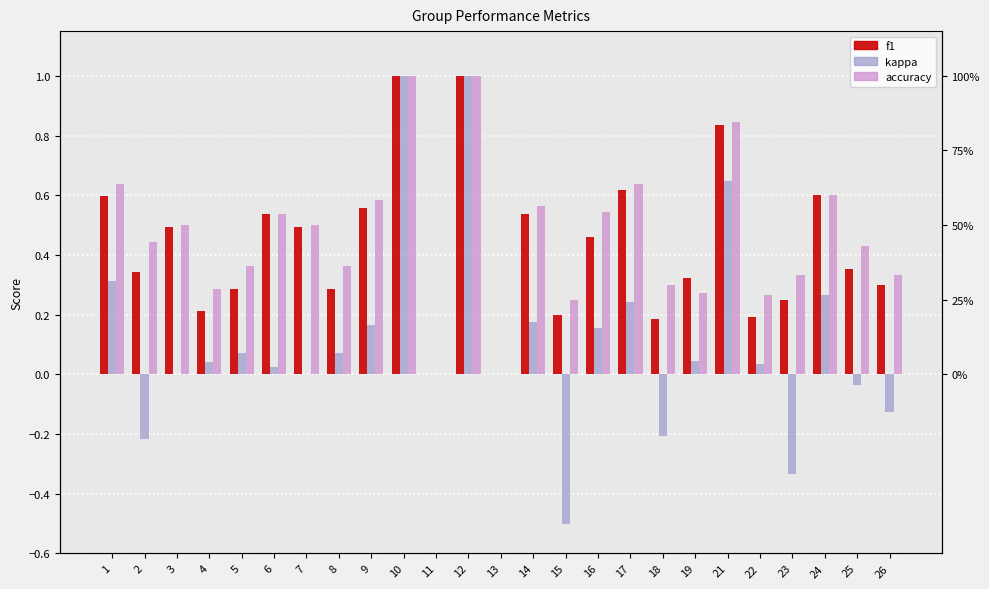

Reading right to left, what are all the values shown in this chart?

f1: 0.3	0.4	0.6	0.2	0.2	0.8	0.3	0.2	0.6	0.5	0.2	0.5	0.0	1.0	0.0	1.0	0.6	0.3	0.5	0.5	0.3	0.2	0.5	0.3	0.6
kappa: -0.1	-0.0	0.3	-0.3	0.0	0.6	0.0	-0.2	0.2	0.2	-0.5	0.2	0.0	1.0	0.0	1.0	0.2	0.1	0.0	0.0	0.1	0.0	0.0	-0.2	0.3
accuracy: 0.3	0.4	0.6	0.3	0.3	0.8	0.3	0.3	0.6	0.5	0.2	0.6	0.0	1.0	0.0	1.0	0.6	0.4	0.5	0.5	0.4	0.3	0.5	0.4	0.6